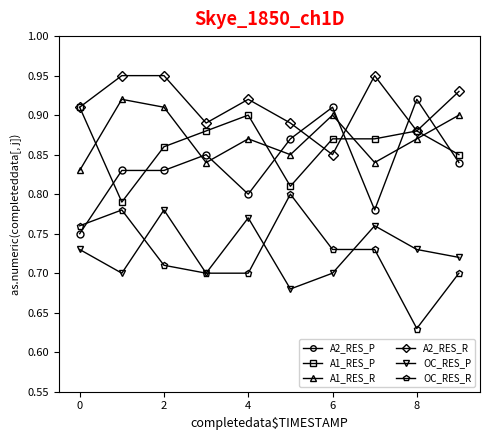

Which series has the largest total across all categories?

A2_RES_R